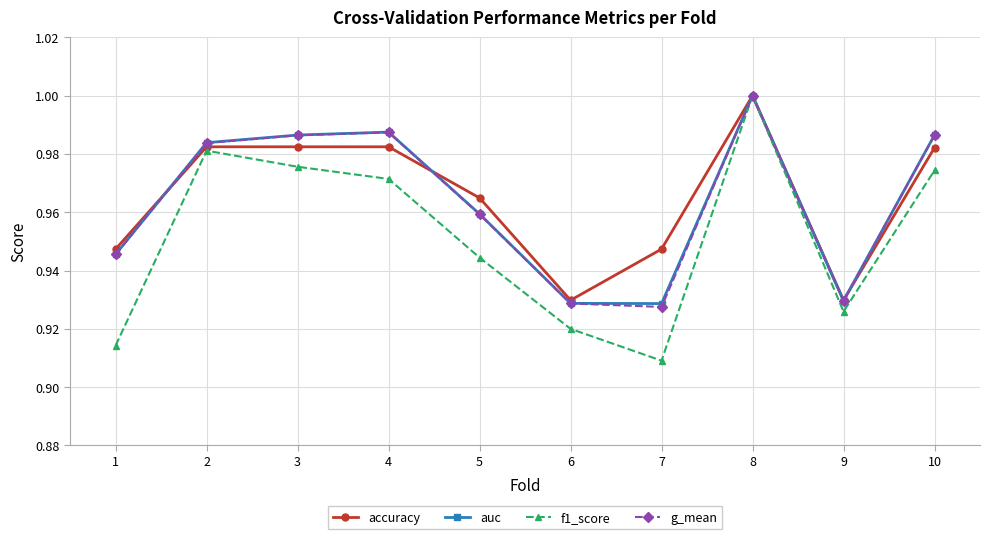

True or false: g_mean has more than 1 points higher than both neighbors.

True